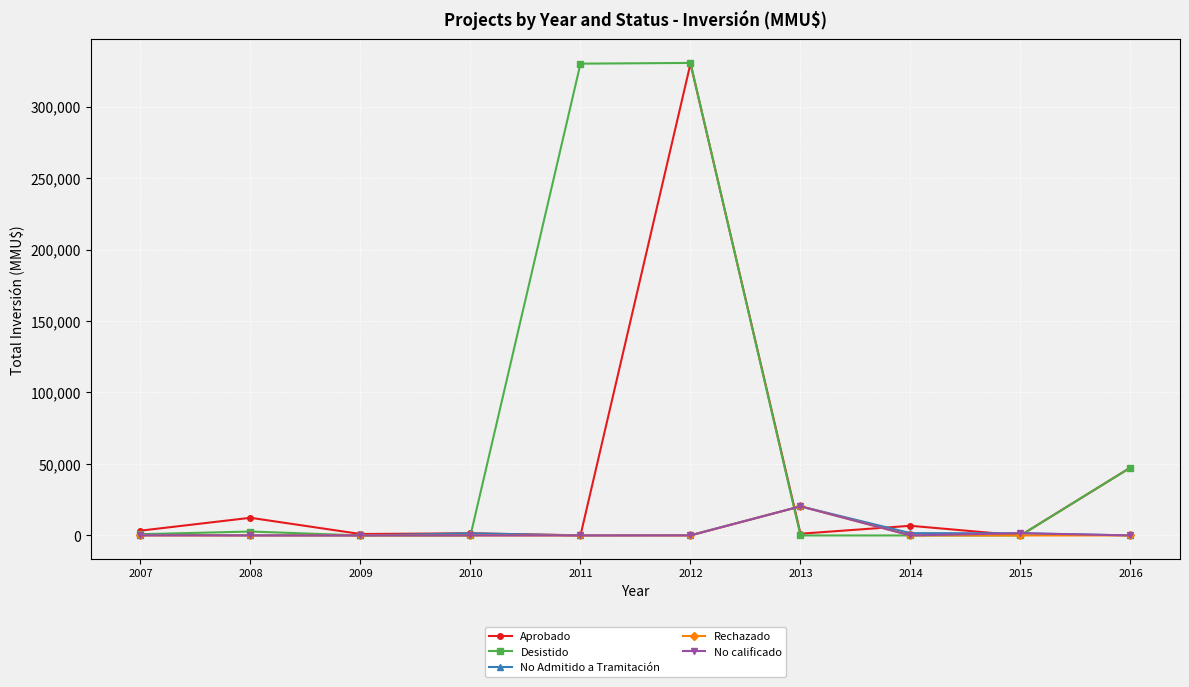

The value of Aprobado at 2012 is 431172. True or false?

False